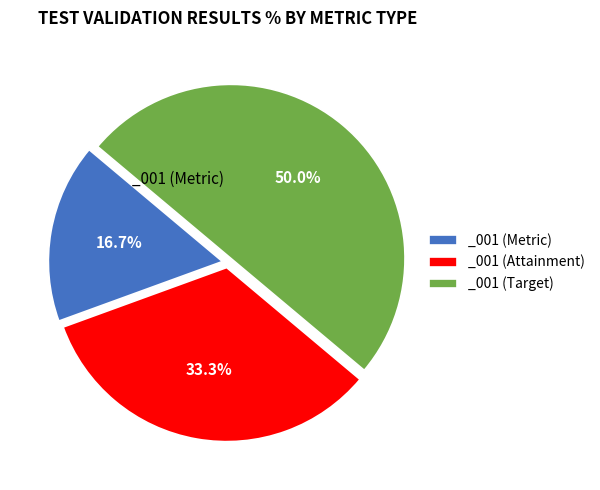

What is the ratio of the value at _001 (Metric) to the value at _001 (Attainment)?

0.5